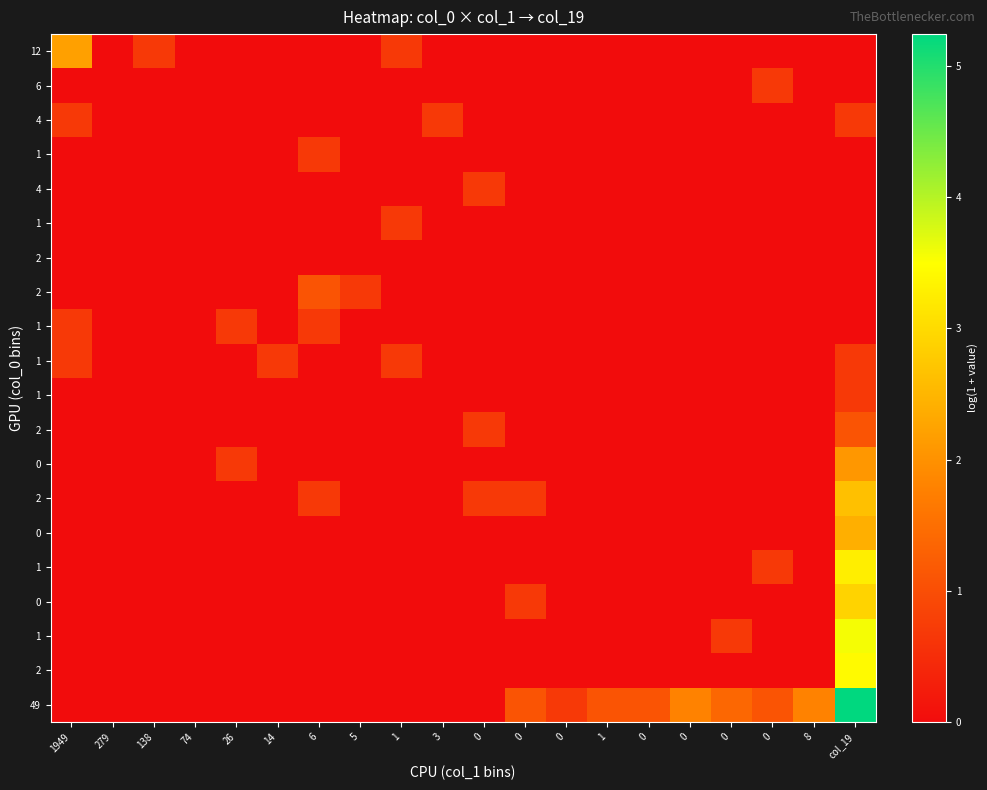

At how many categories does at least one series exceed 0?

18